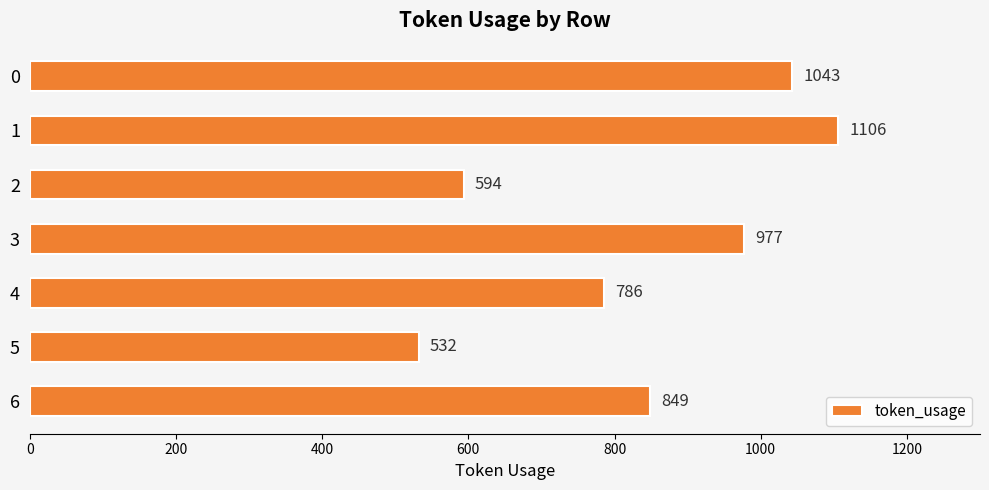

What is the sum of all values?

5887